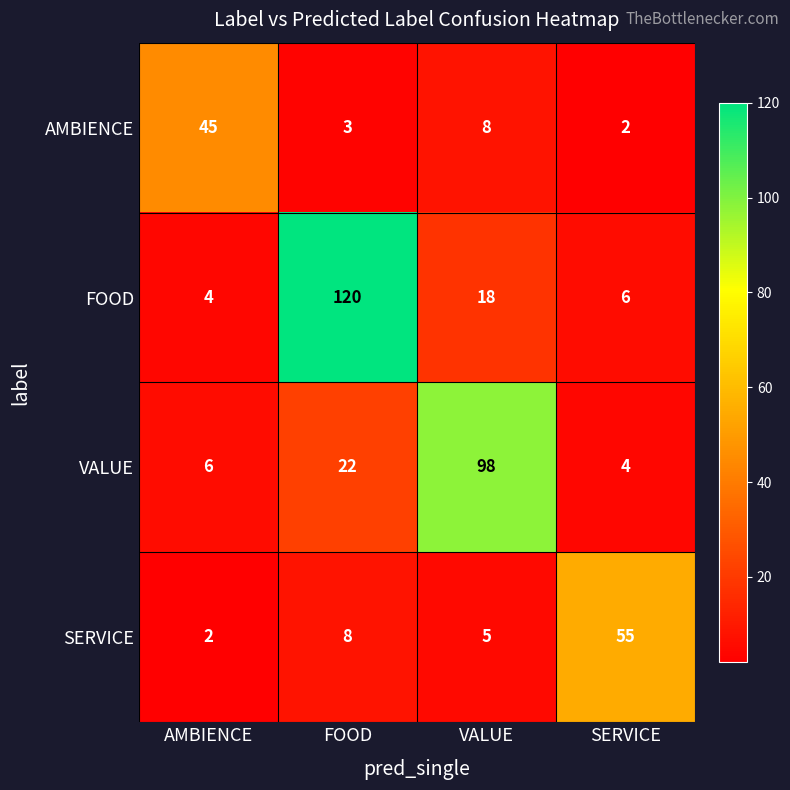

What value does the SERVICE series have at SERVICE, to the nearest 10?

60